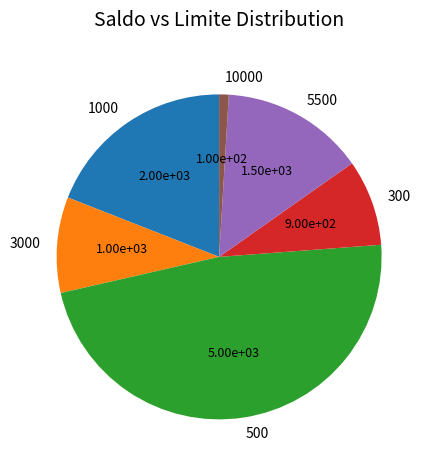

True or false: 3000 accounts for 23% of the total.

False